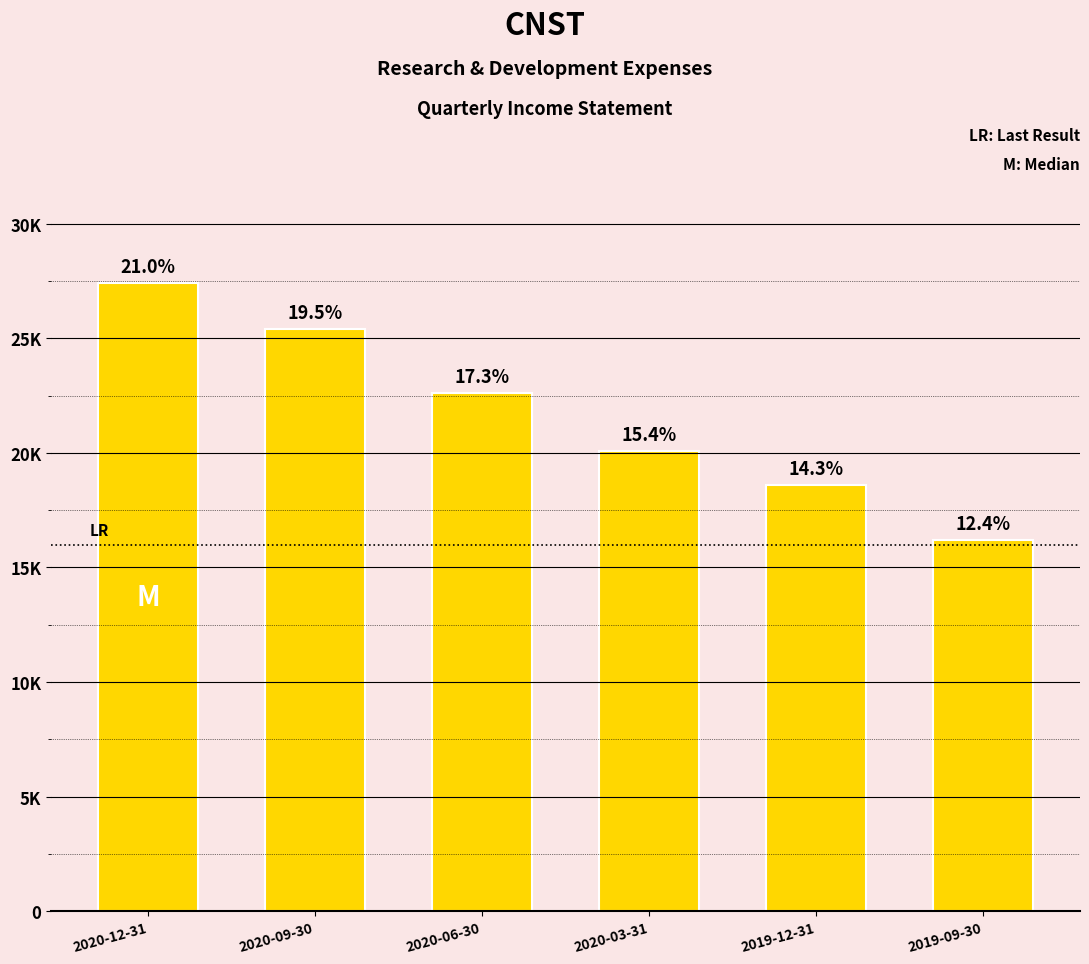

Count the values in the range 18600 to 25400.

4